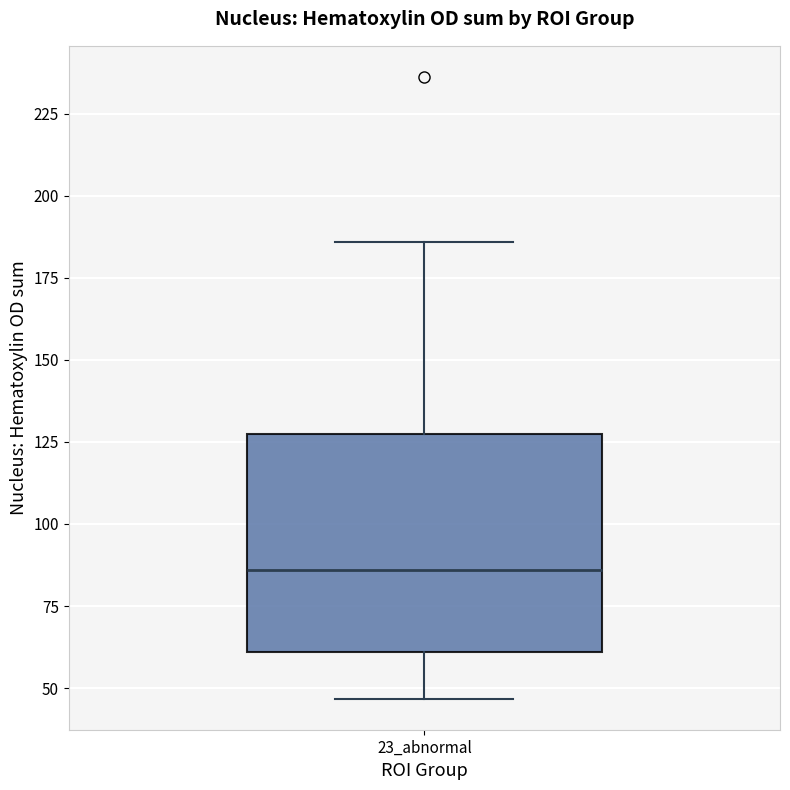

Read this box plot against the y-axis: the position of the median line, the range covered by the box, and the ends of both whiskers. The values are not printed on the chart, so give them approximately, as read against the axis.

median 85, box 60 to 125, whiskers 45 to 185